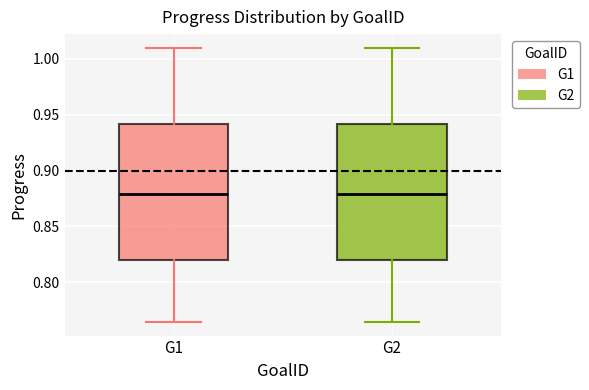

Reading left to right, transcribe this box plot: for each box, give where its median line is, the range the box spans, and where its two whiskers end, as read against the y-axis. The values are not printed on the chart, so give them approximately, as read against the axis.

G1: median 0.880, box 0.820 to 0.940, whiskers 0.765 to 1.010
G2: median 0.880, box 0.820 to 0.940, whiskers 0.765 to 1.010